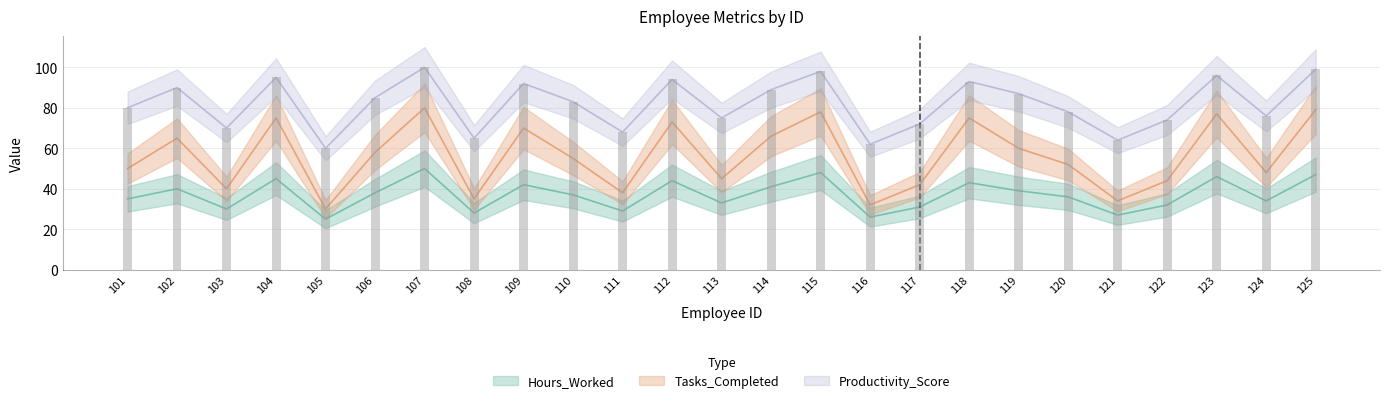

What is the spread (max minus min) of values at 123?

50